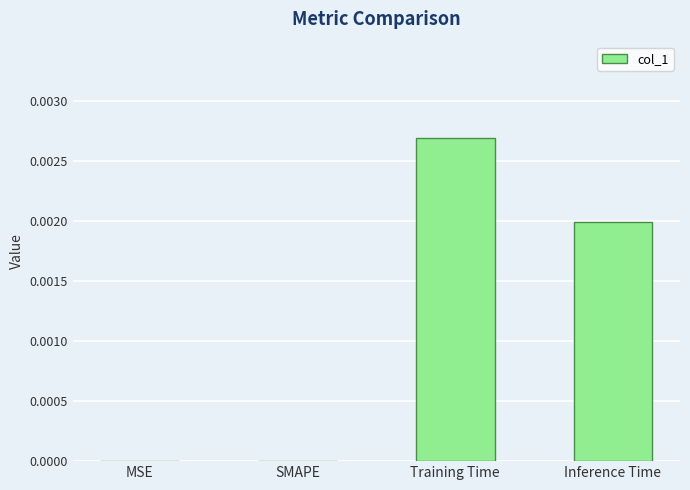

Does the chart contain stacked bars?

No